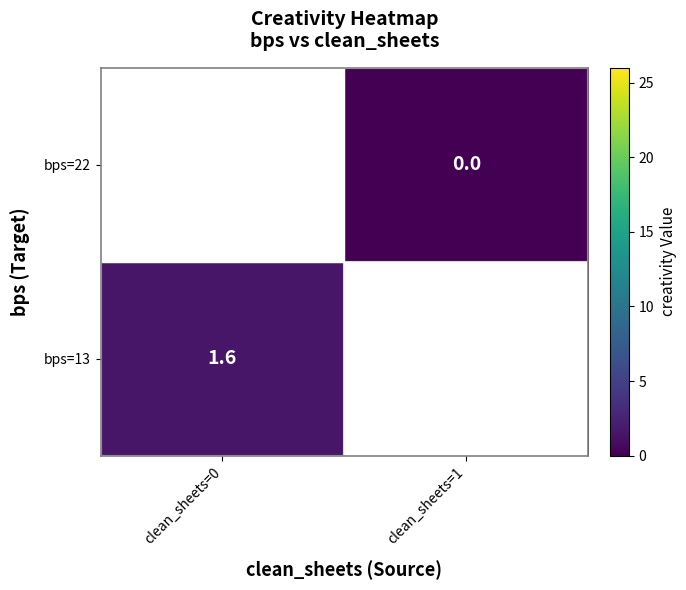

Which category has the highest value in the bps=22 series?

clean_sheets=0